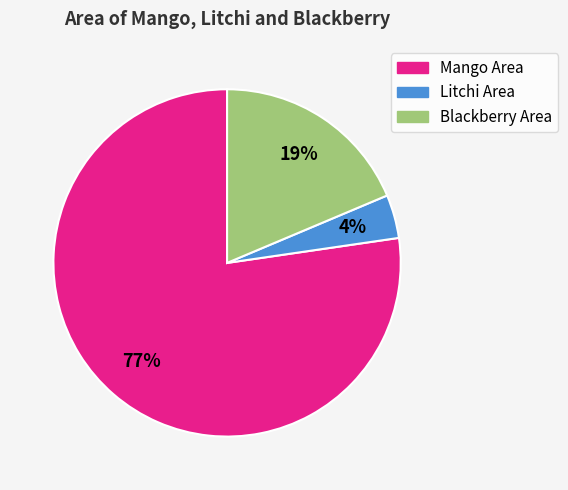

To the nearest percent, what is the difference between the Blackberry Area and Litchi Area slice percentages?

15%